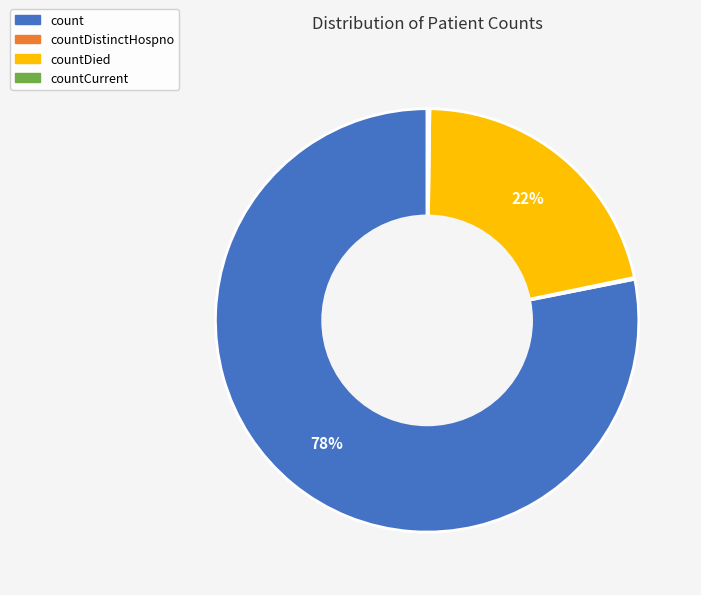

True or false: countDied accounts for 22% of the total.

True